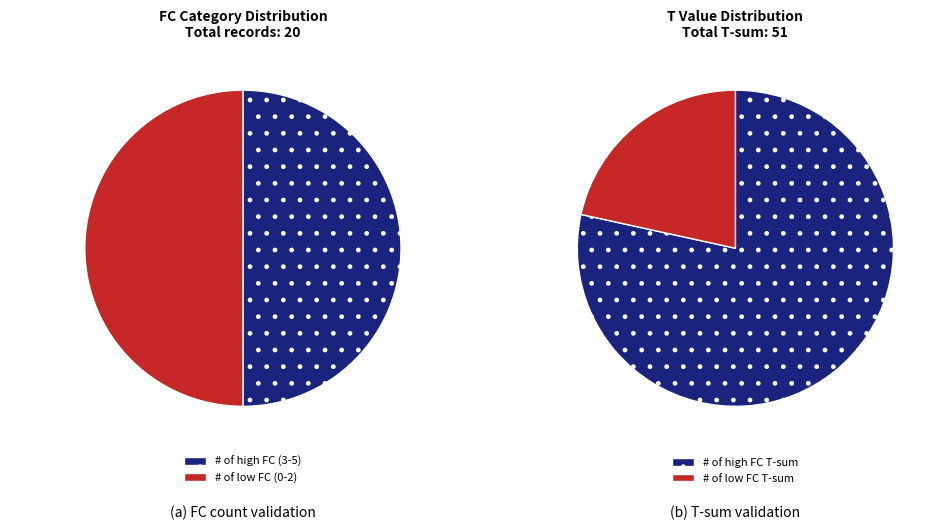

Does FC=3 account for over 50% of the chart?

No